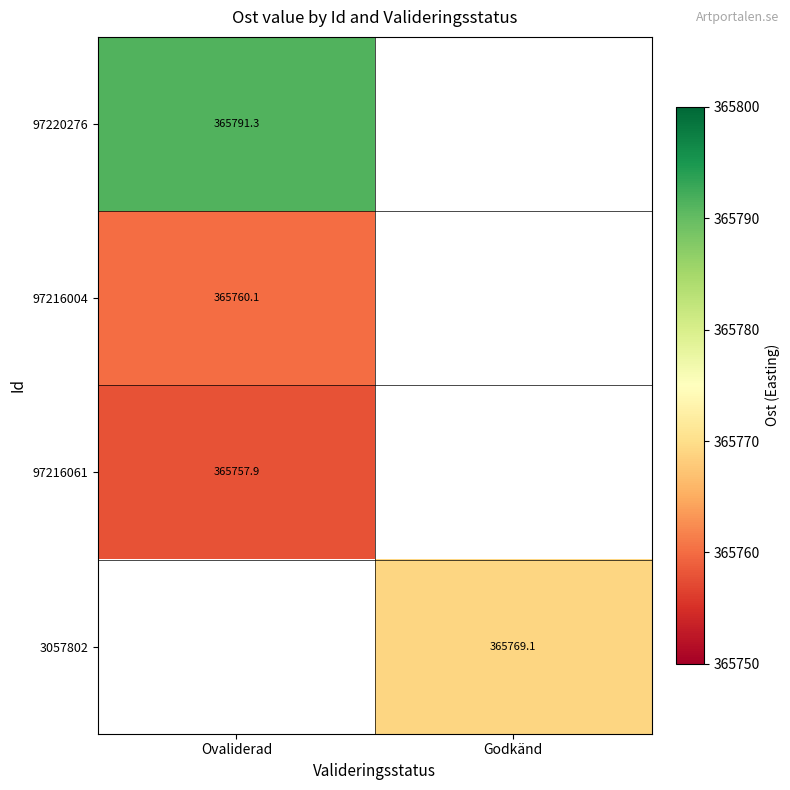

Is the value of 97220276 at Ovaliderad greater than the value of 3057802 at Godkänd?

Yes